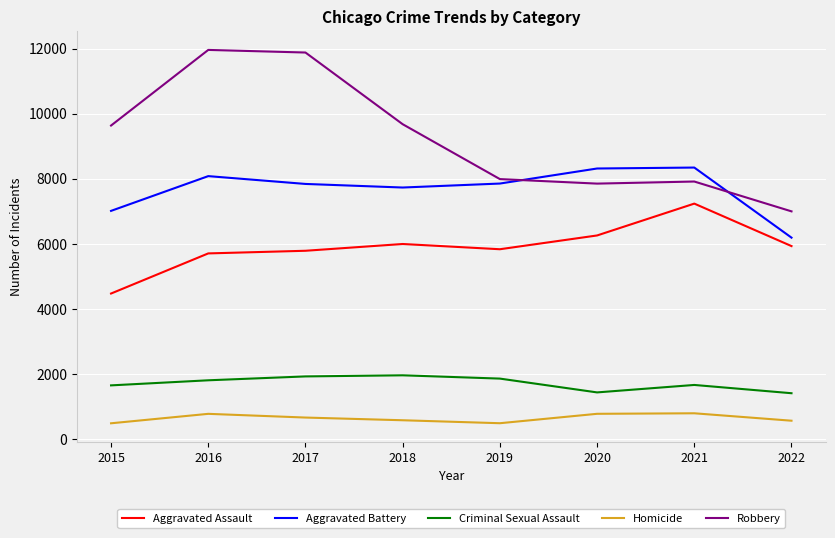

True or false: Robbery and Aggravated Battery cross at least once.

True